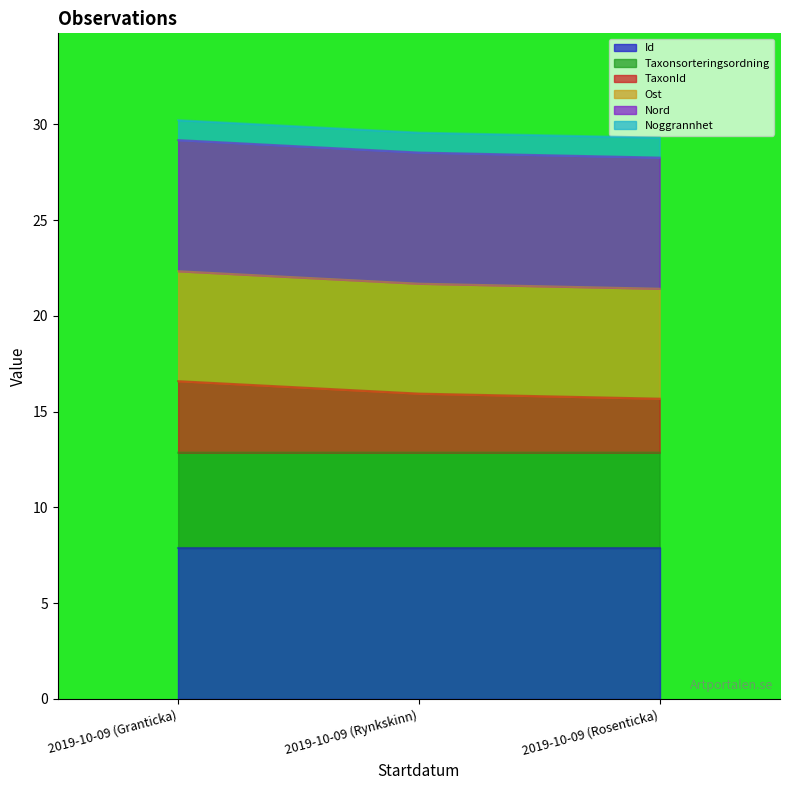

What is the total value across all series at 2019-10-09 (Rosenticka)?

29.3